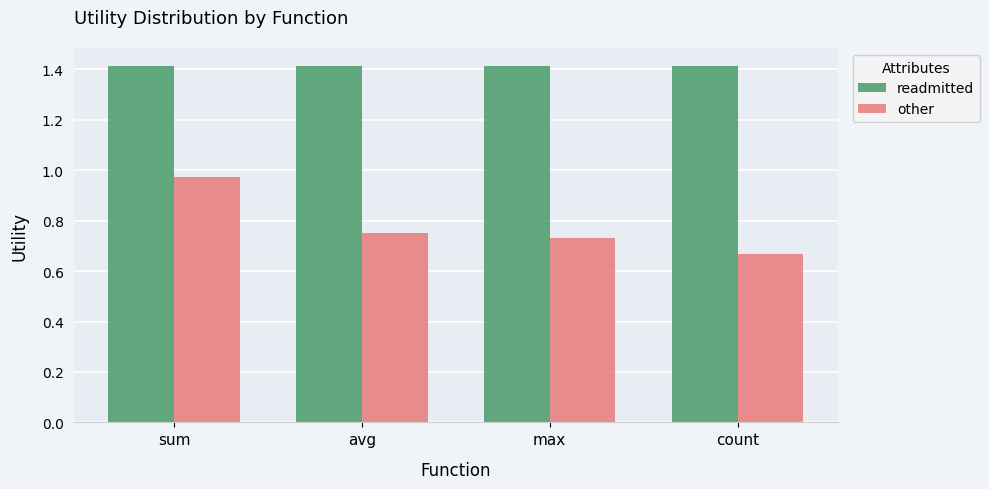

Which series changed the most between sum and avg?

other